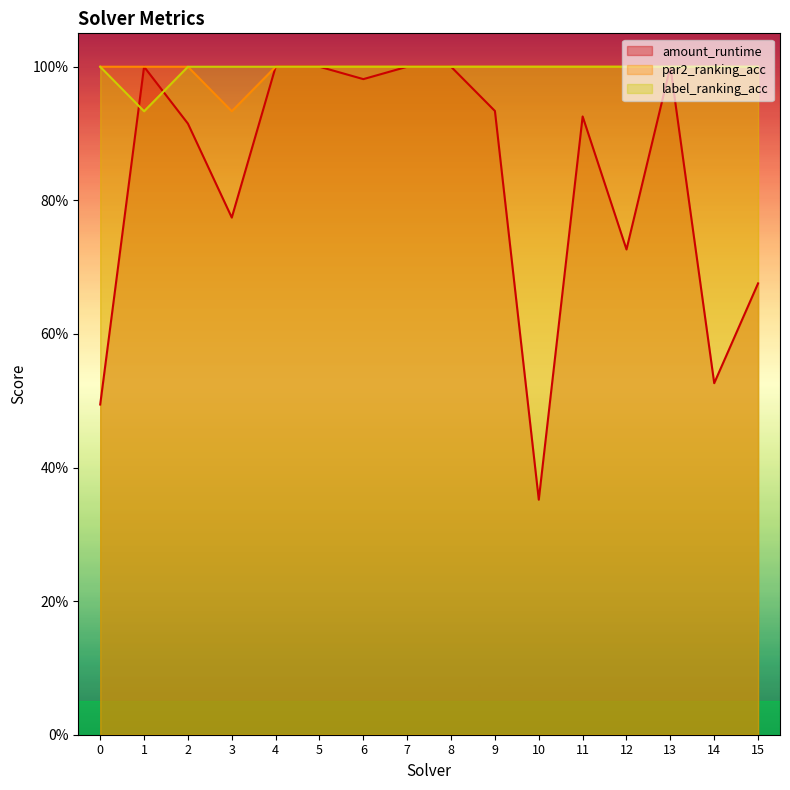

Which has a higher value, 12 or 10?

12